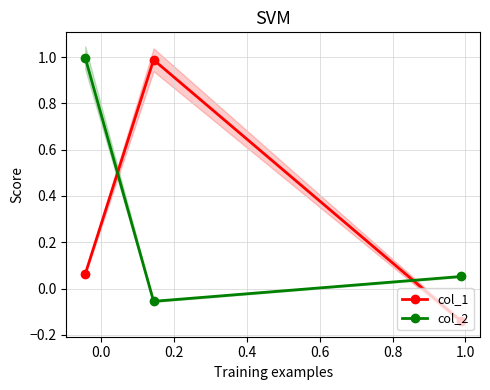

What is the highest value of the col_1 series?

1.0